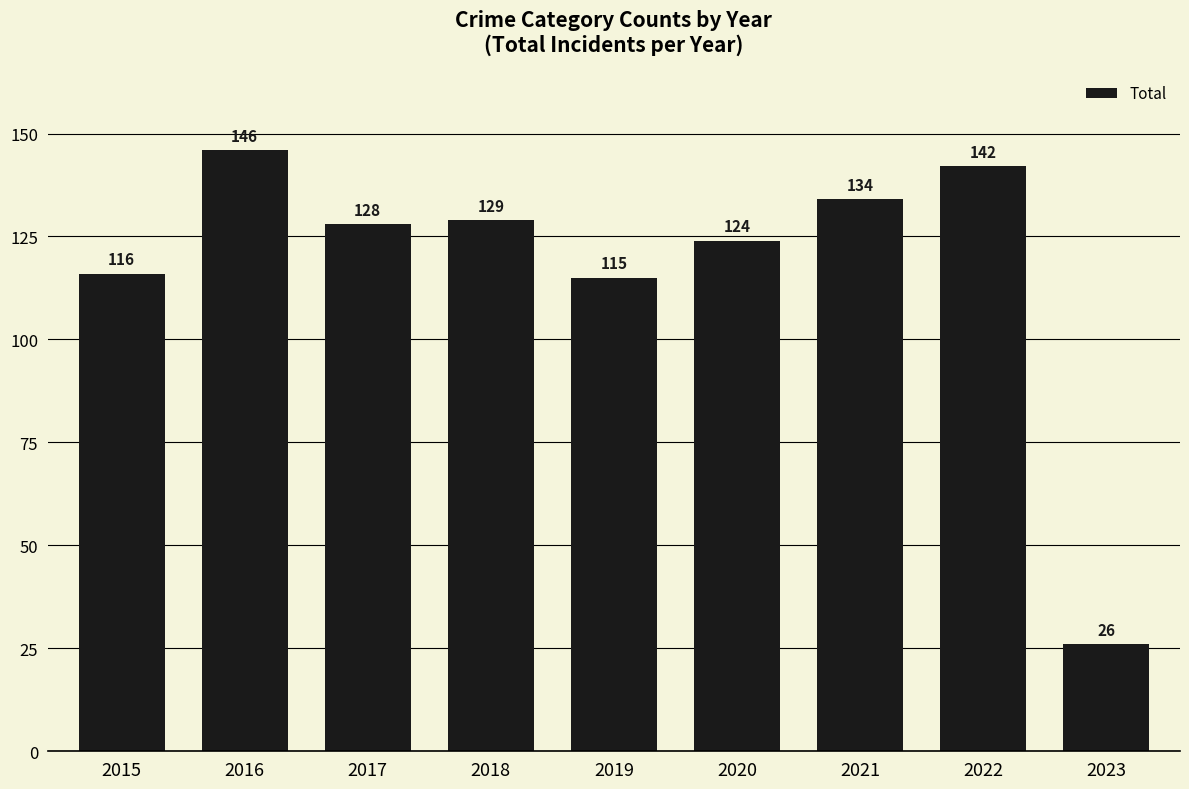

What is the difference between the second highest and minimum values?

116